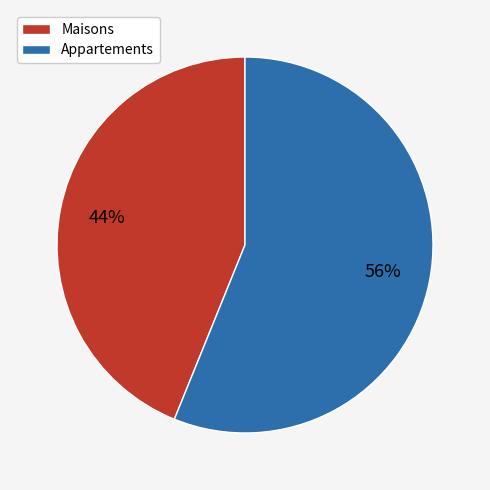

Combined, do Appartements and Maisons account for over 50%?

Yes